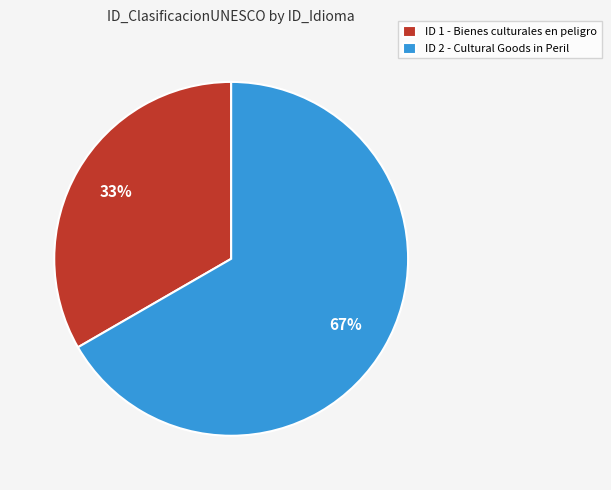

Which has a higher value, ID 1 - Bienes culturales en peligro or ID 2 - Cultural Goods in Peril?

ID 2 - Cultural Goods in Peril